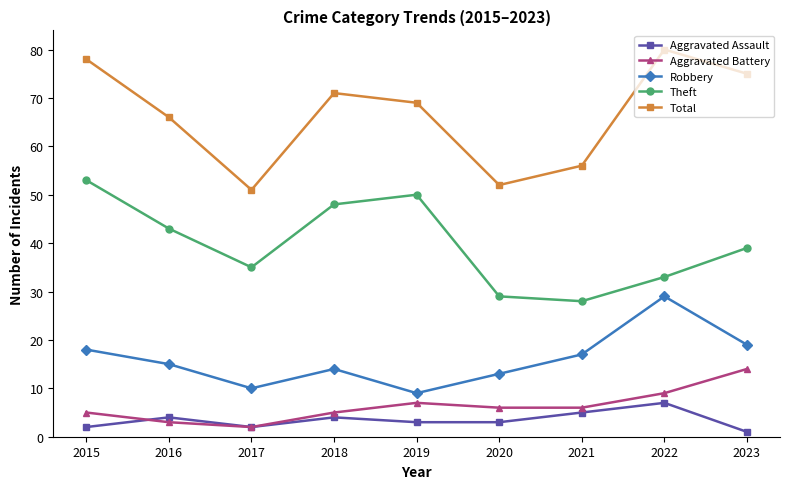

Reading left to right, list all the values displayed in this chart.

Aggravated Assault: 2015=2	2016=4	2017=2	2018=4	2019=3	2020=3	2021=5	2022=7	2023=1
Aggravated Battery: 2015=5	2016=3	2017=2	2018=5	2019=7	2020=6	2021=6	2022=9	2023=14
Robbery: 2015=18	2016=15	2017=10	2018=14	2019=9	2020=13	2021=17	2022=29	2023=19
Theft: 2015=53	2016=43	2017=35	2018=48	2019=50	2020=29	2021=28	2022=33	2023=39
Total: 2015=78	2016=66	2017=51	2018=71	2019=69	2020=52	2021=56	2022=80	2023=75